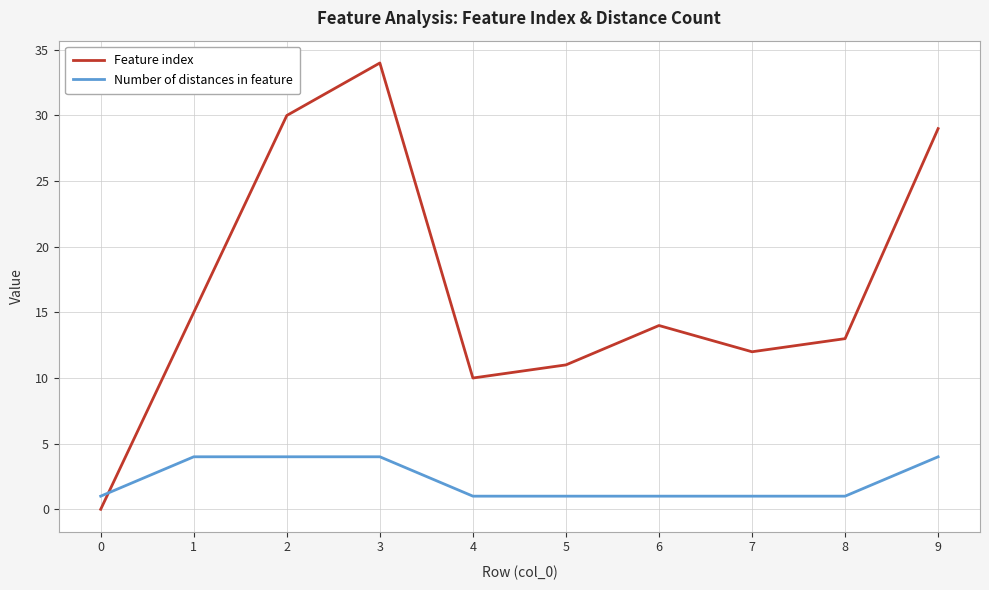

What is the spread (max minus min) of values at 2?

26